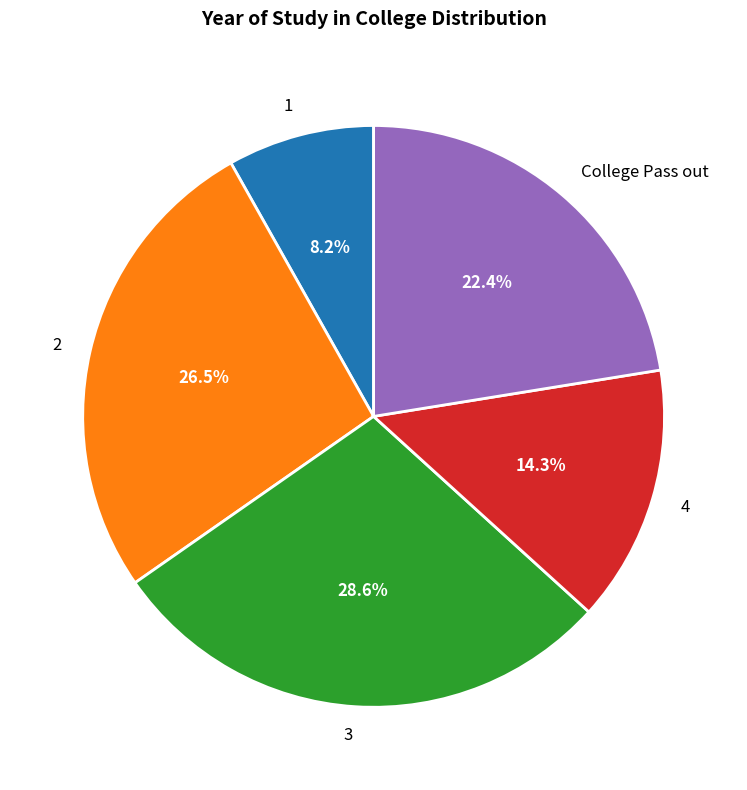

How many slices are in this pie chart?

5